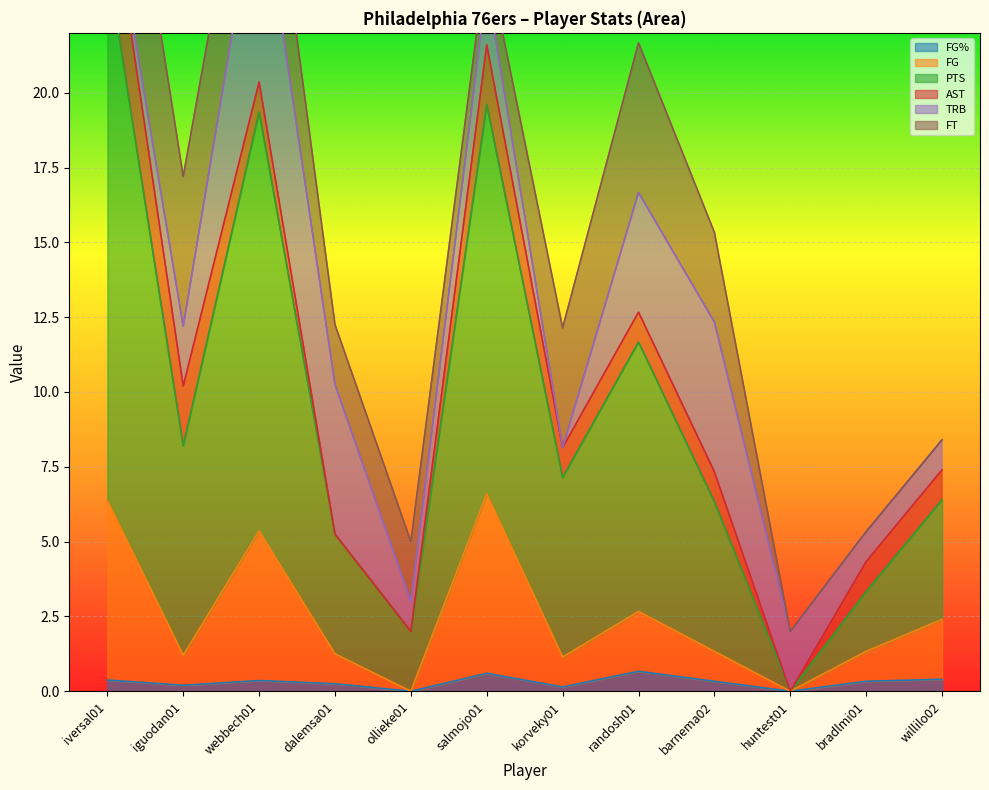

How many interior local valleys does the PTS series have?

4